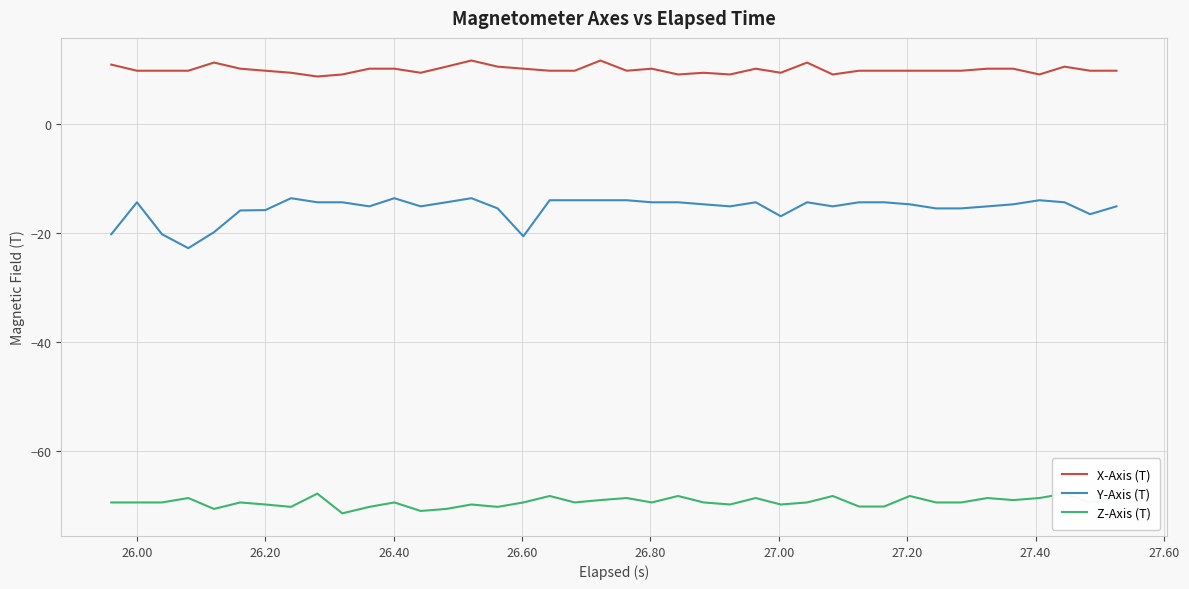

Which series has the widest spread of values?

Y-Axis (T)